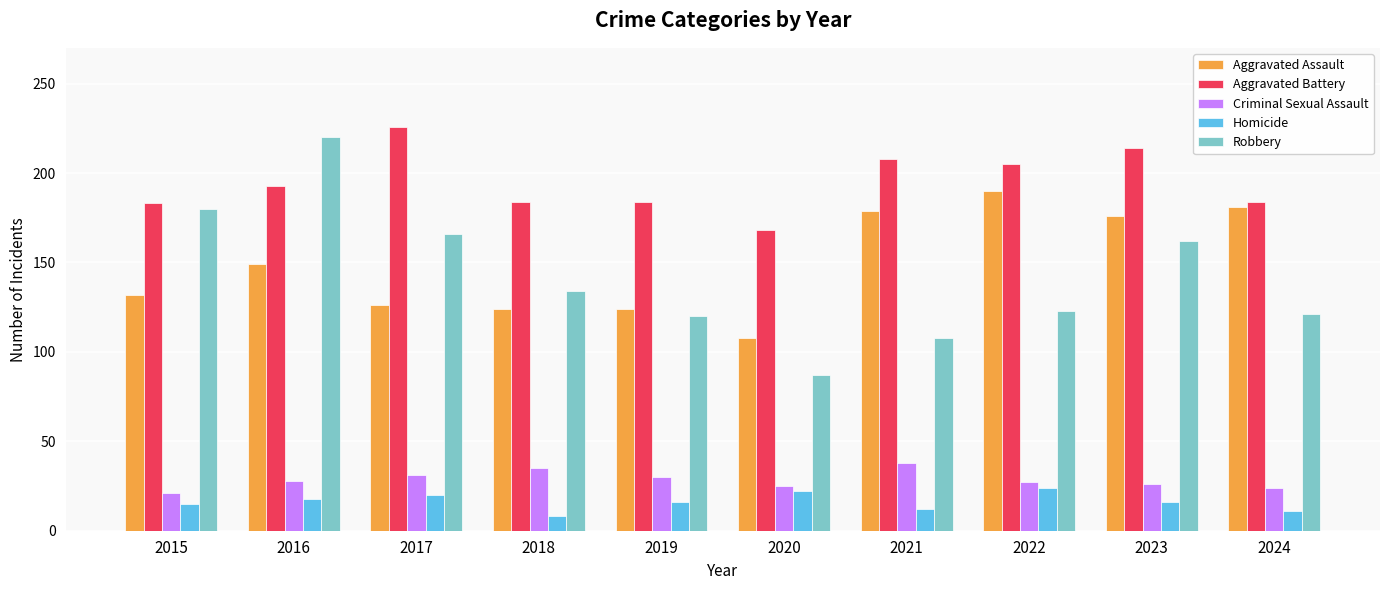

What is the maximum value shown in the chart?

226